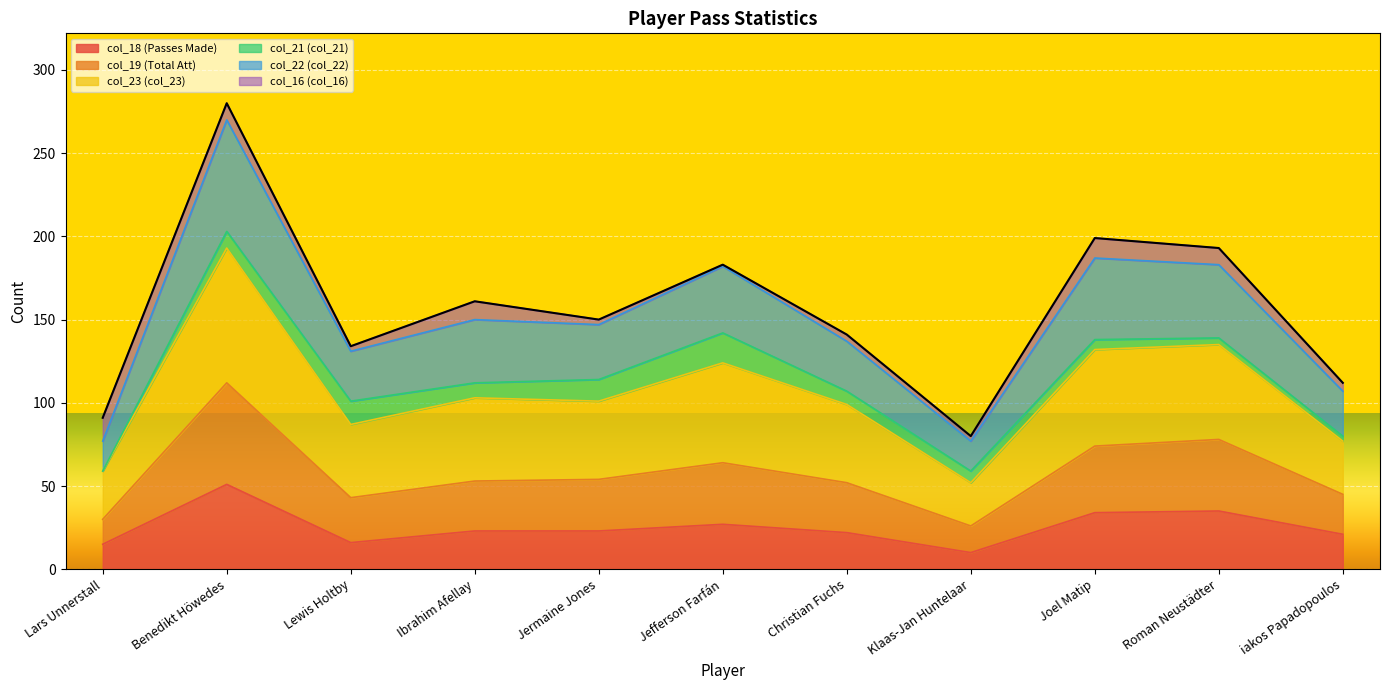

Where is the first local maximum for col_23 (col_23)?

Benedikt Höwedes